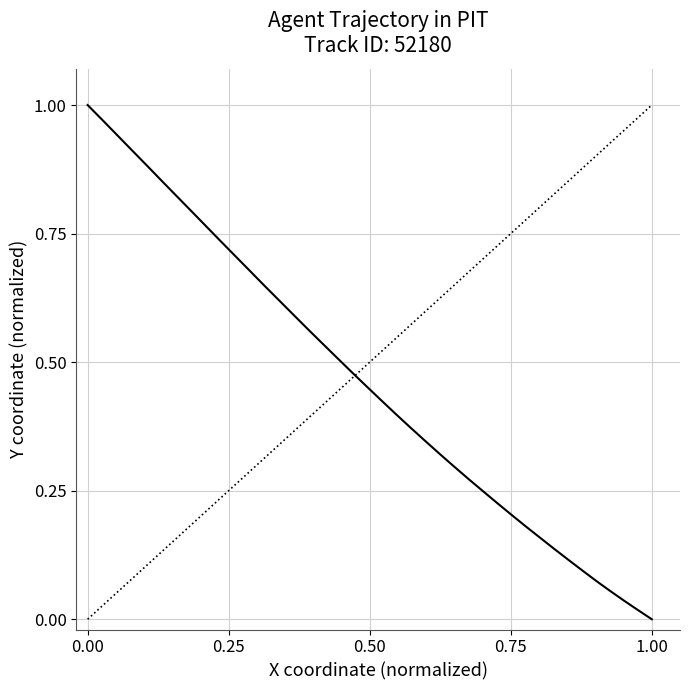

The value at 17 is 0.1. True or false?

False